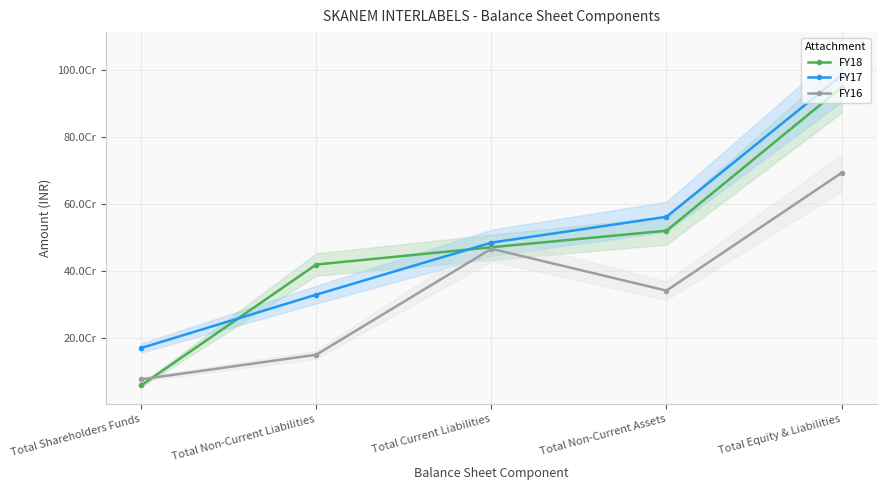

What is the label of the 4th point from the right?

Total Non-Current Liabilities